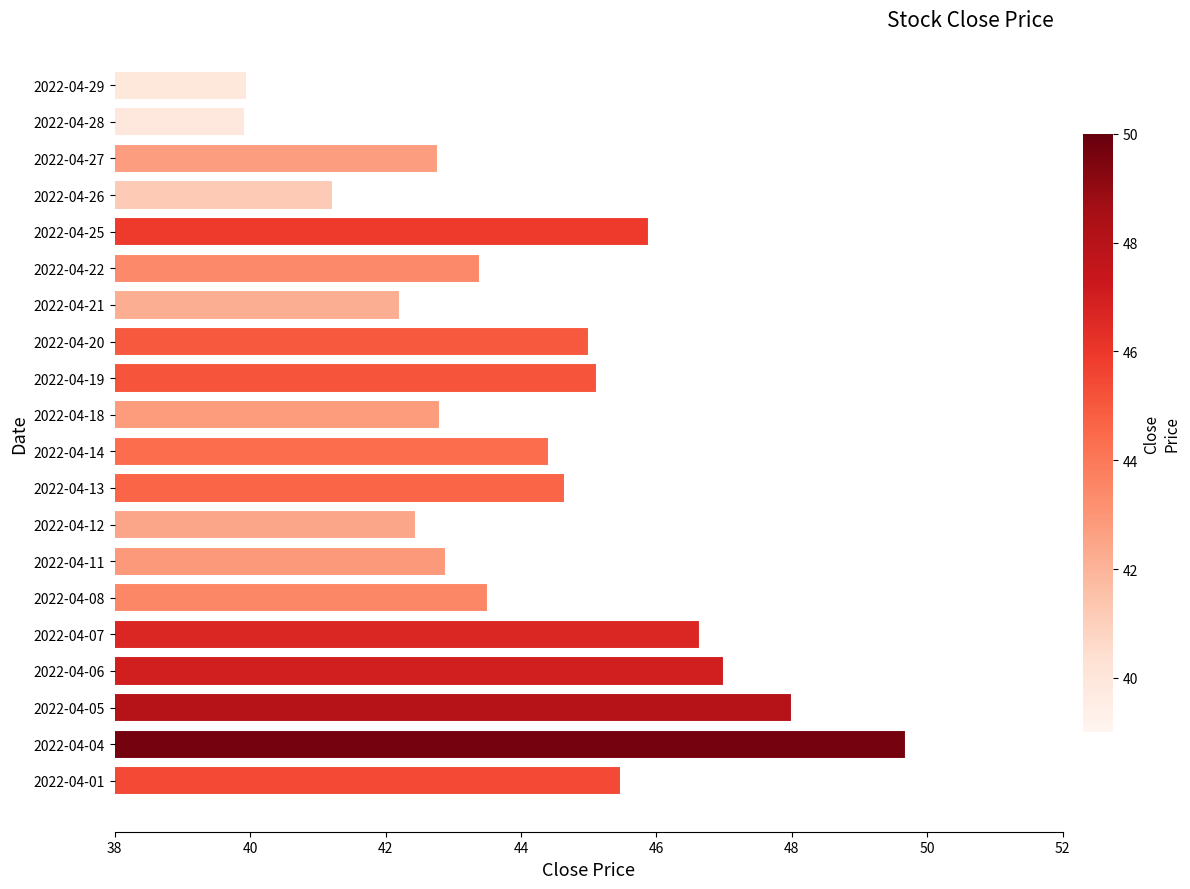

What is the difference between the values at 2022-04-12 and 2022-04-19?

2.7